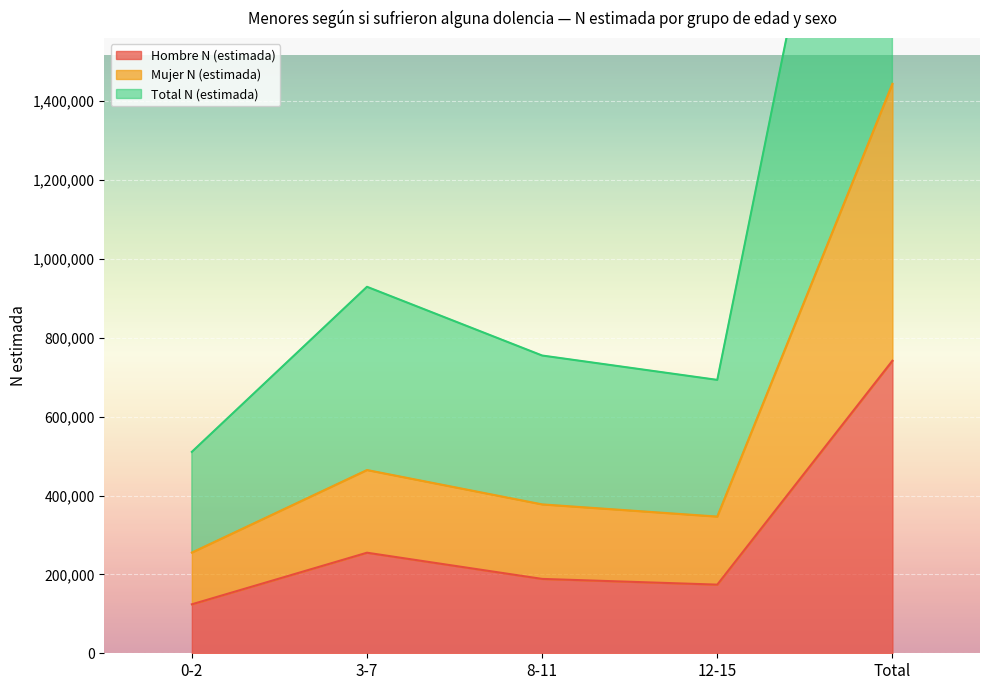

How many interior local valleys does the Hombre N (estimada) series have?

1